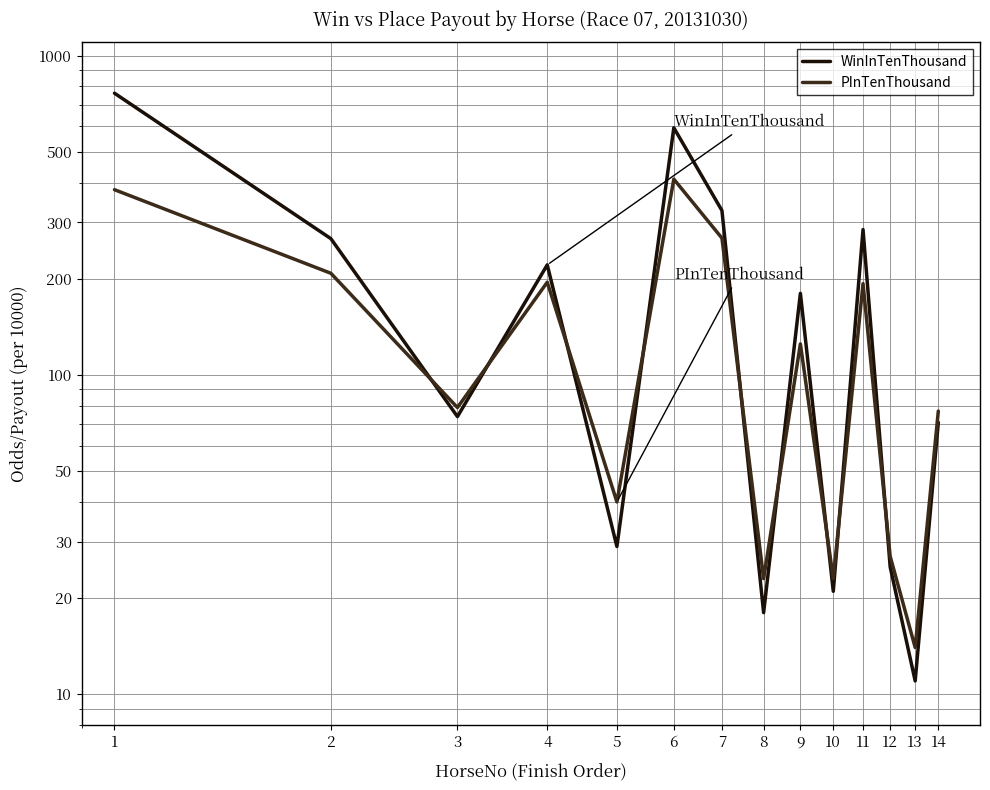

List the labels in order of PInTenThousand value, smallest first.

13, 8, 10, 12, 5, 14, 3, 9, 11, 4, 2, 7, 1, 6